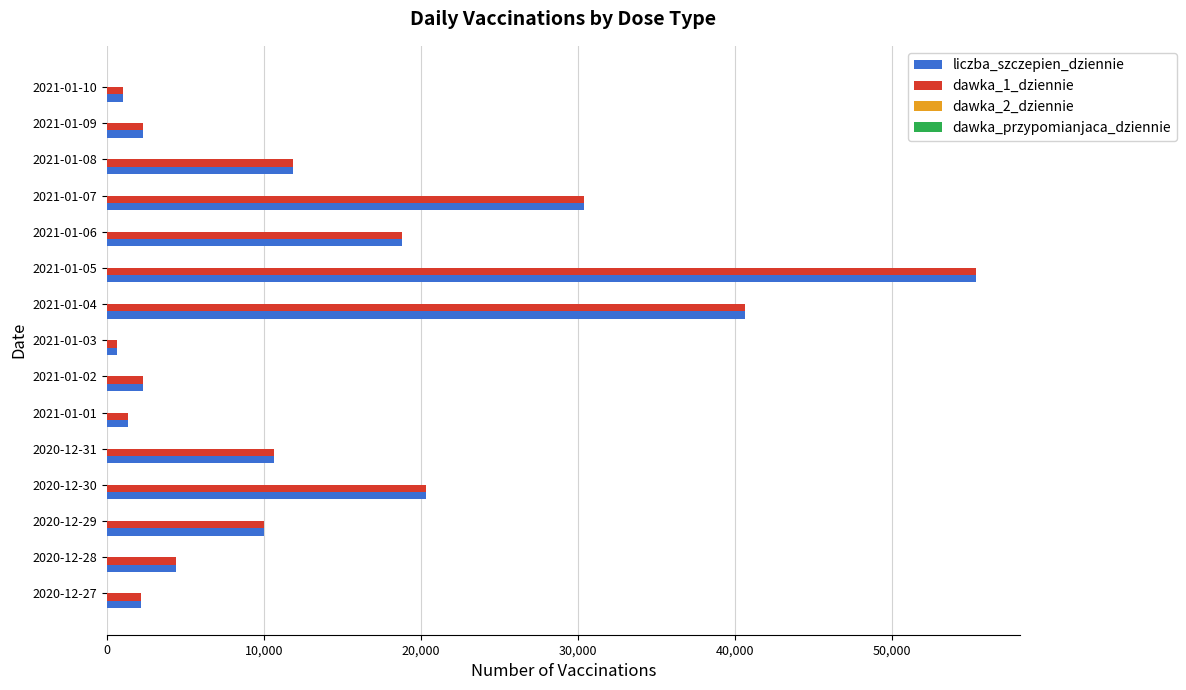

What is the maximum value shown in the chart?

55344